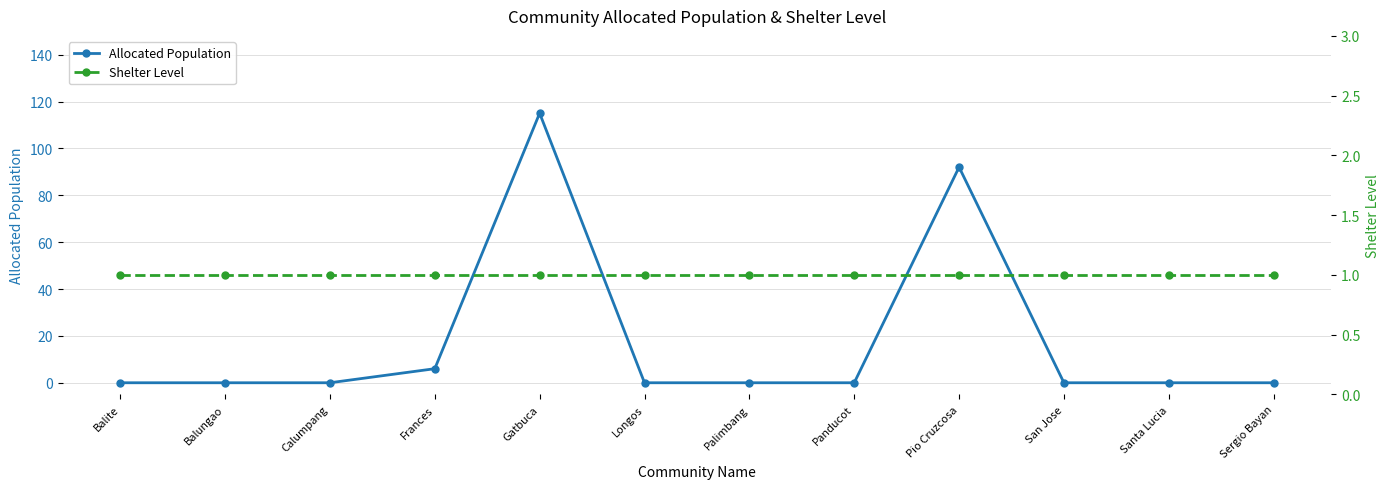

Is the value of Allocated Population at Palimbang greater than the value of Shelter Level at Longos?

No